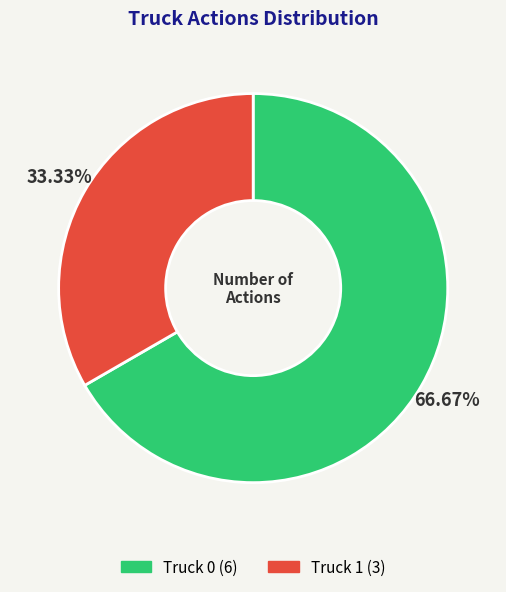

How many segments does this pie chart have?

2